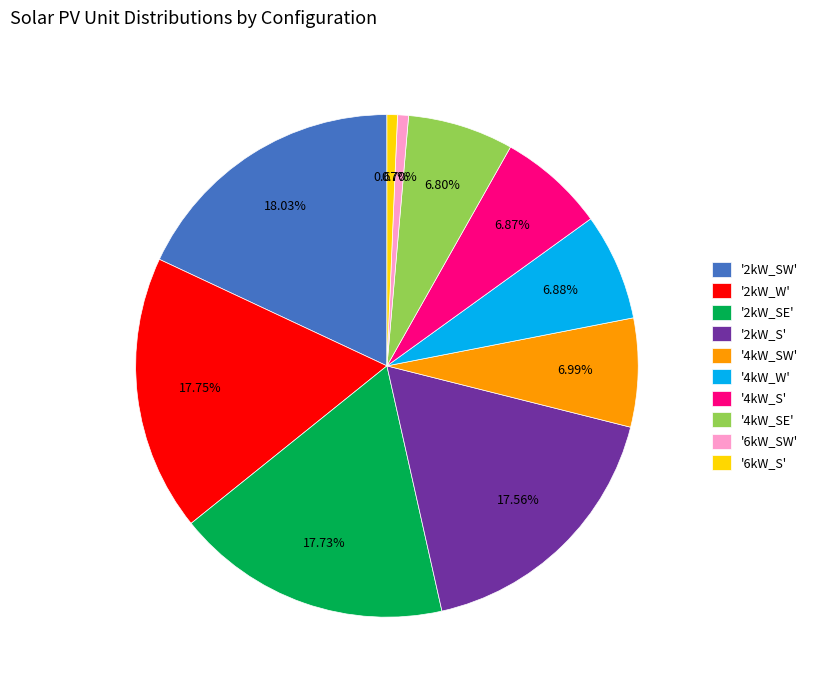

Between '4kW_W' and '2kW_SE', which is larger?

'2kW_SE'